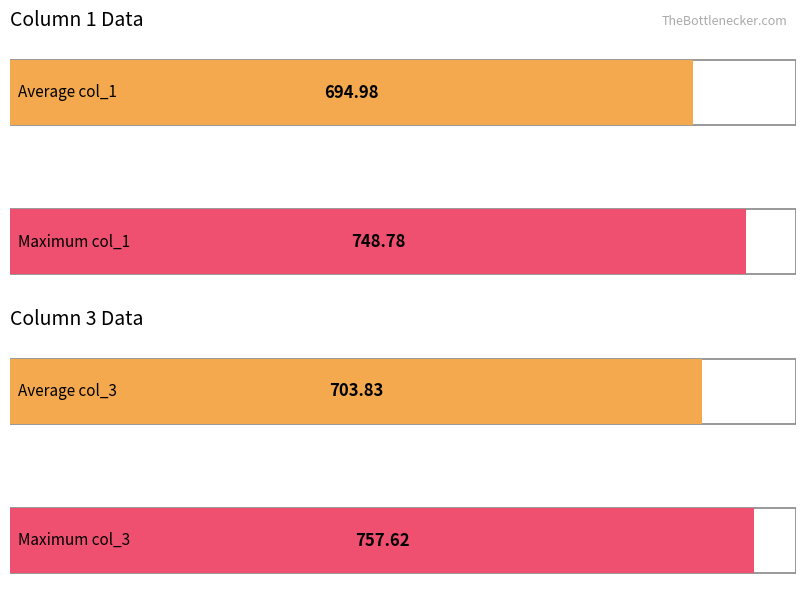

What is the difference between the highest and lowest values at /F8?

8.8